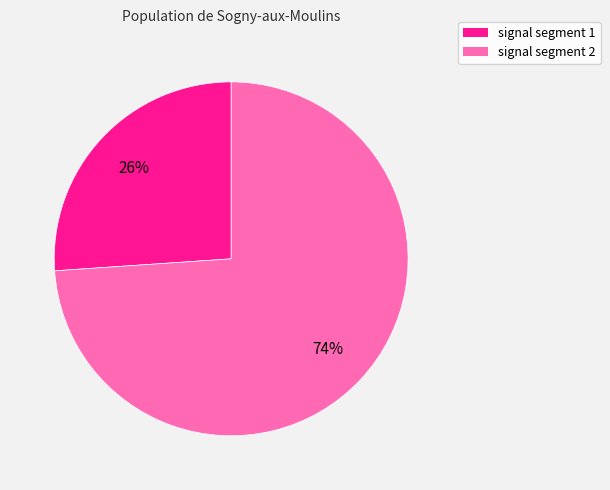

To the nearest percent, what is the average slice percentage?

50%